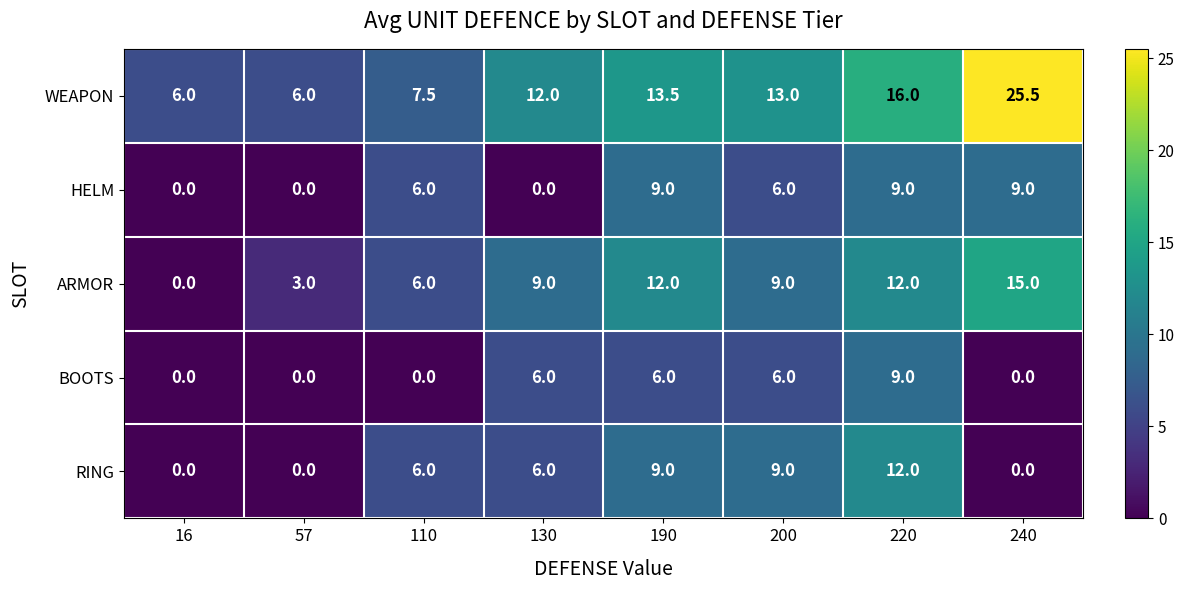

How many categories are shown in the chart?

8